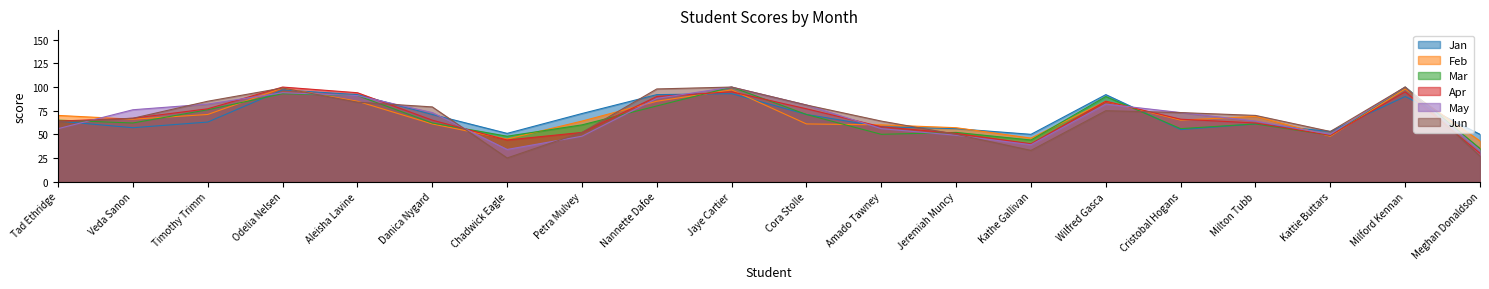

At which category does Jan reach its first local peak?

Odelia Nelsen